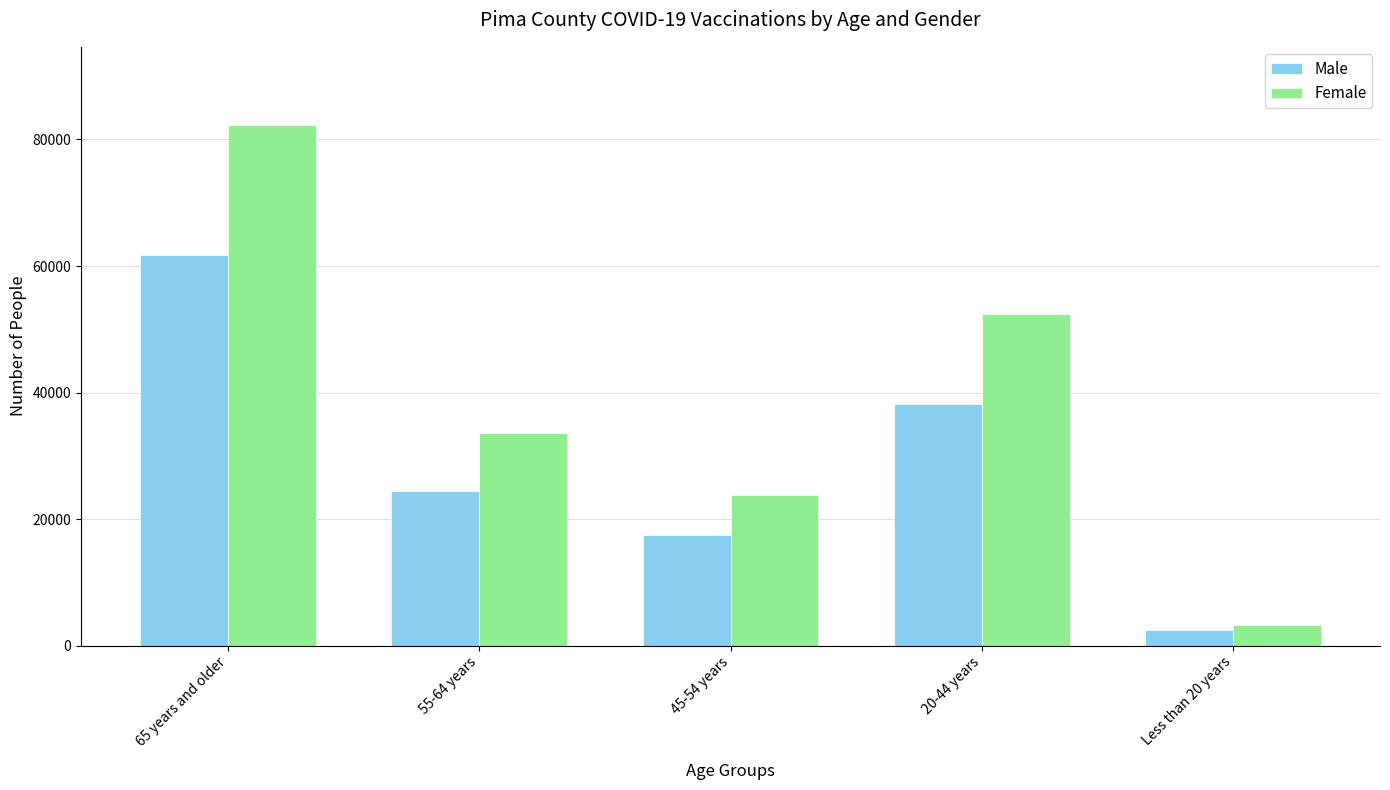

How many Male values are between 17525 and 38142?

3